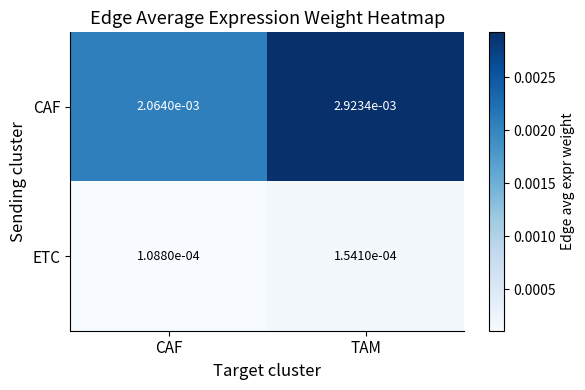

At which label is CAF closest to 0?

CAF